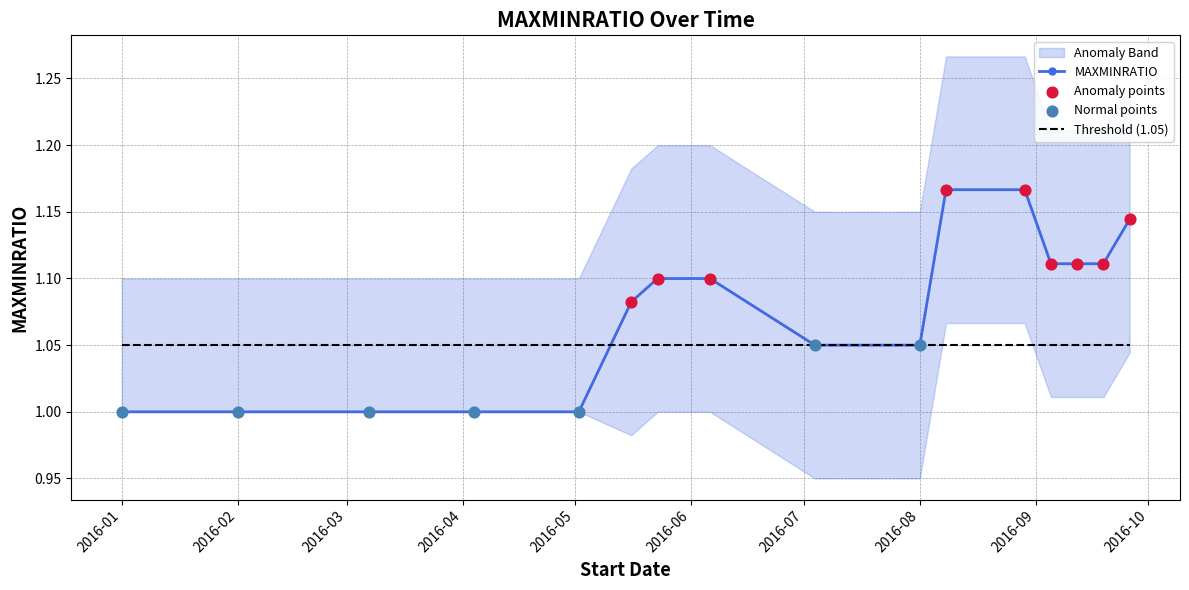

Which series contains the highest Y value?

Anomaly Band Upper